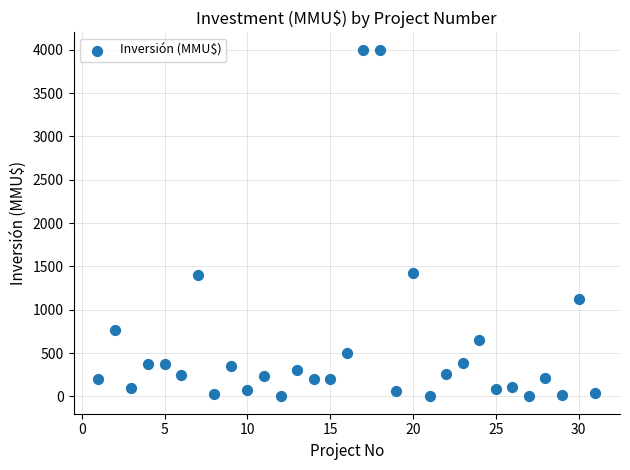

What is the range of Y values (max minus min)?

4000